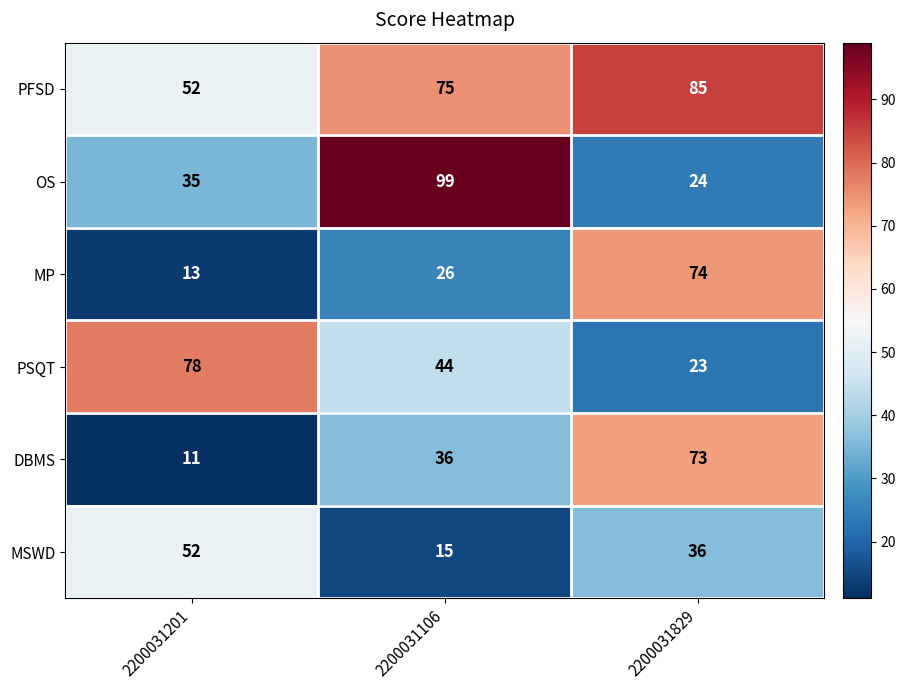

Reading left to right, extract all data points from this chart.

PFSD: 52	75	85
OS: 35	99	24
MP: 13	26	74
PSQT: 78	44	23
DBMS: 11	36	73
MSWD: 52	15	36